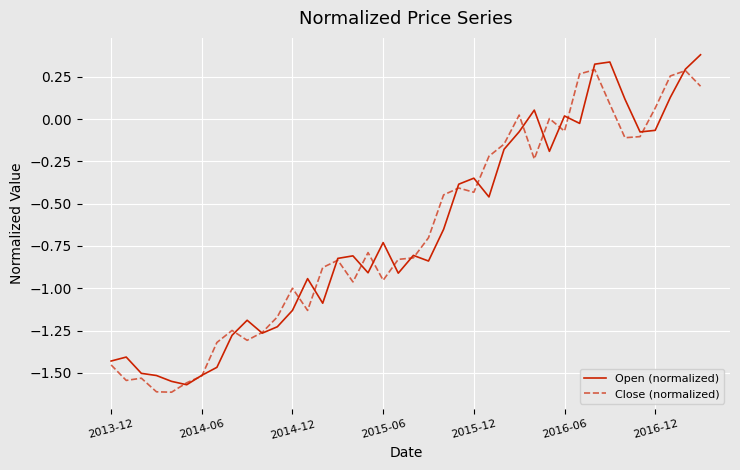

What is the maximum value shown in the chart?

0.4